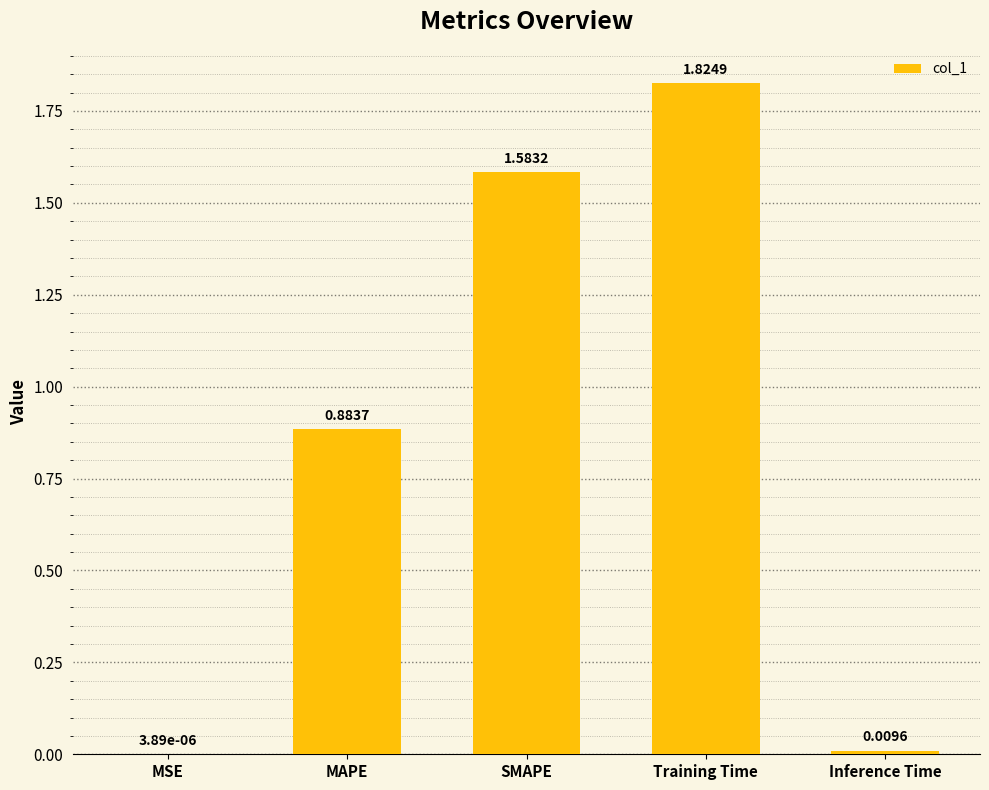

Approximately how many times larger is the value at MAPE compared to SMAPE?

0.6